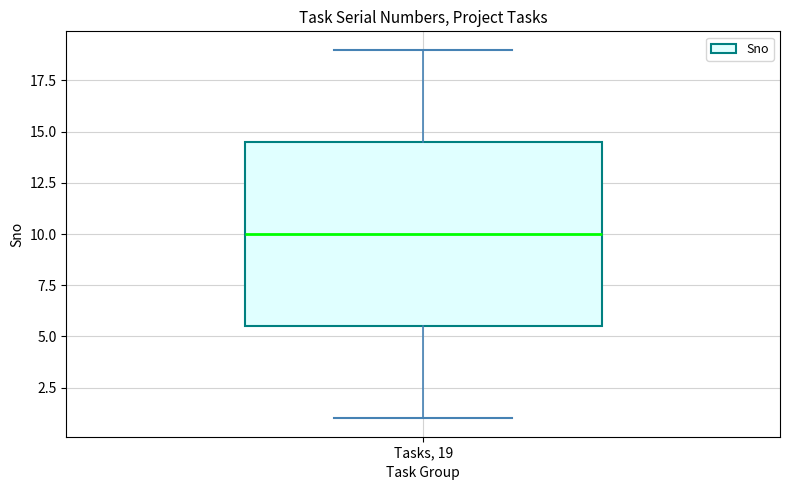

Where does the lower whisker of the box for Tasks, 19 end on the y-axis? The values are not printed on the chart, so give them approximately, as read against the axis.

1.0